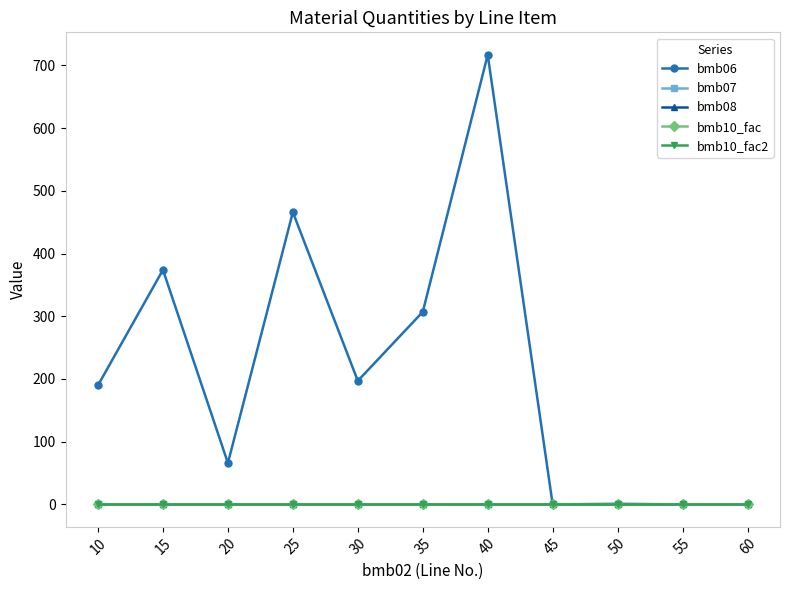

Is it true that bmb07 equals 0.4 at 50?

False